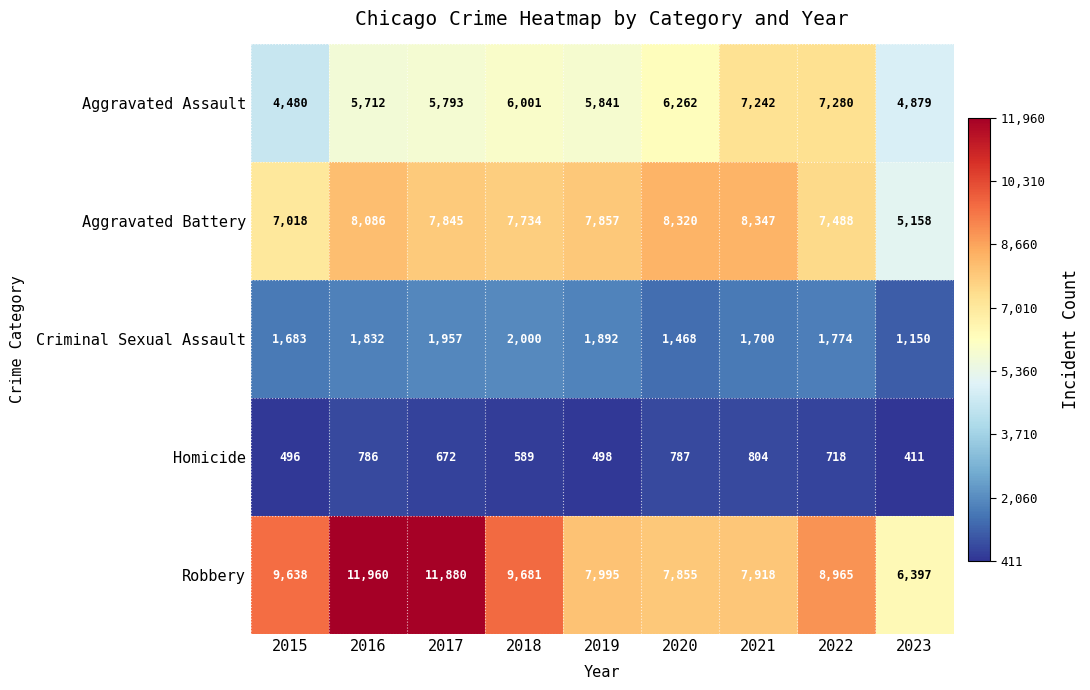

What value does the Homicide series have at 2015, to the nearest 5?

495